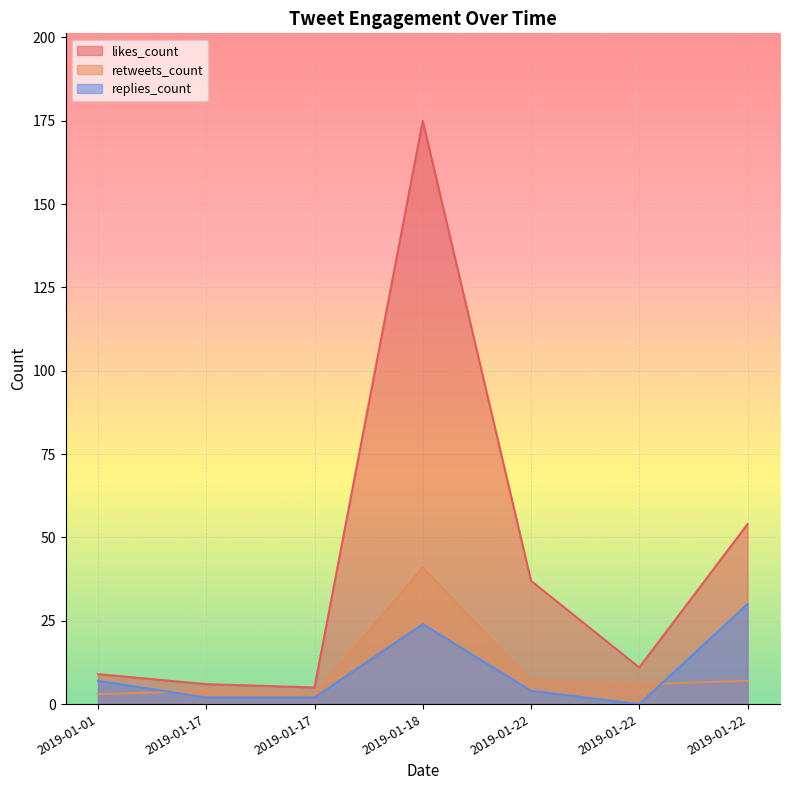

At which label does likes_count first exceed 11?

2019-01-18